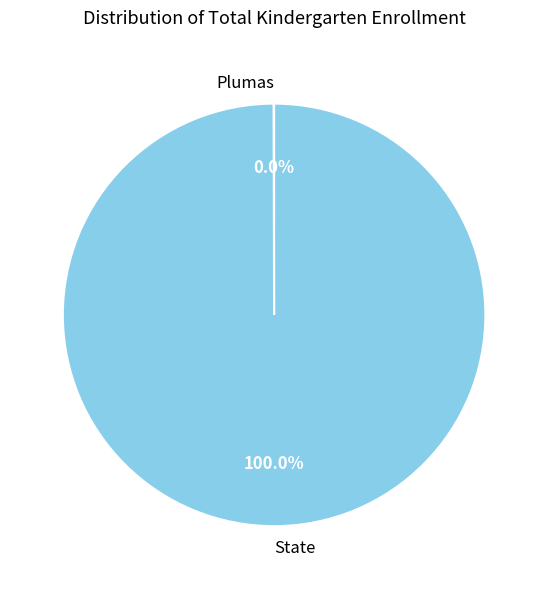

Is State the majority of the pie?

Yes